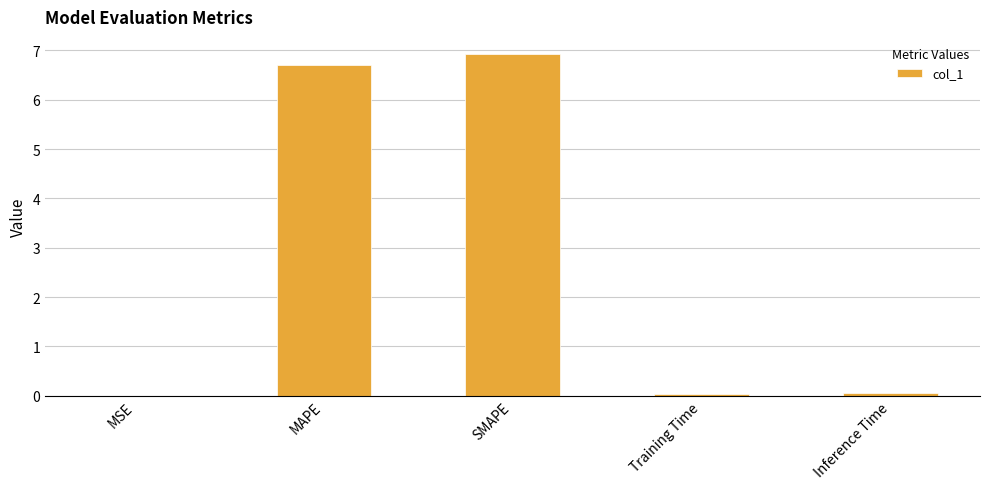

What is the maximum value shown in the chart?

6.9